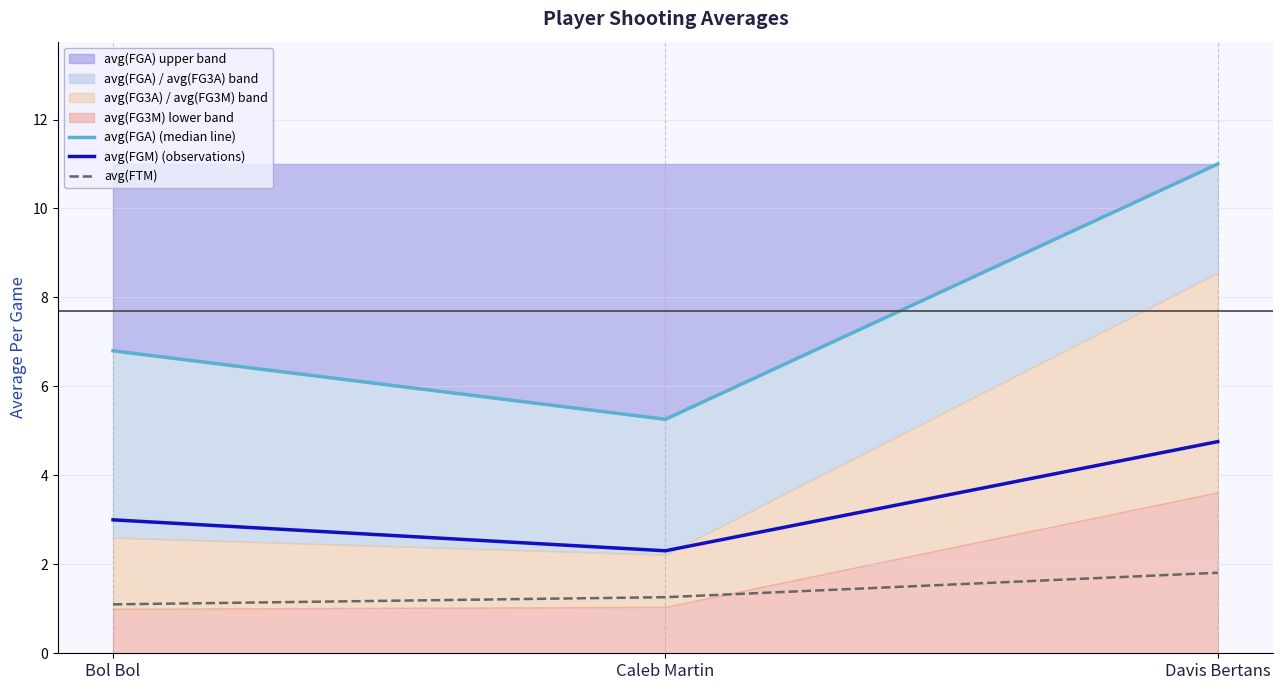

What is the sum of the avg(FGA) (median line) values at Bol Bol and Caleb Martin?

12.1